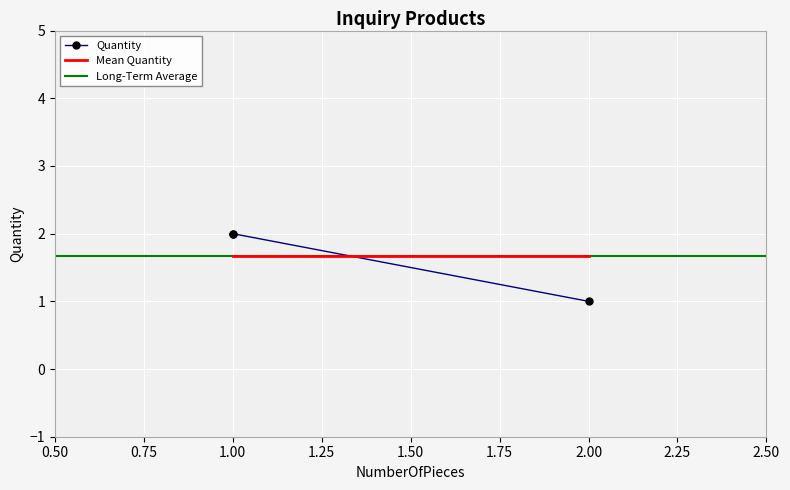

What is the change in value from 2 to 1?

+1